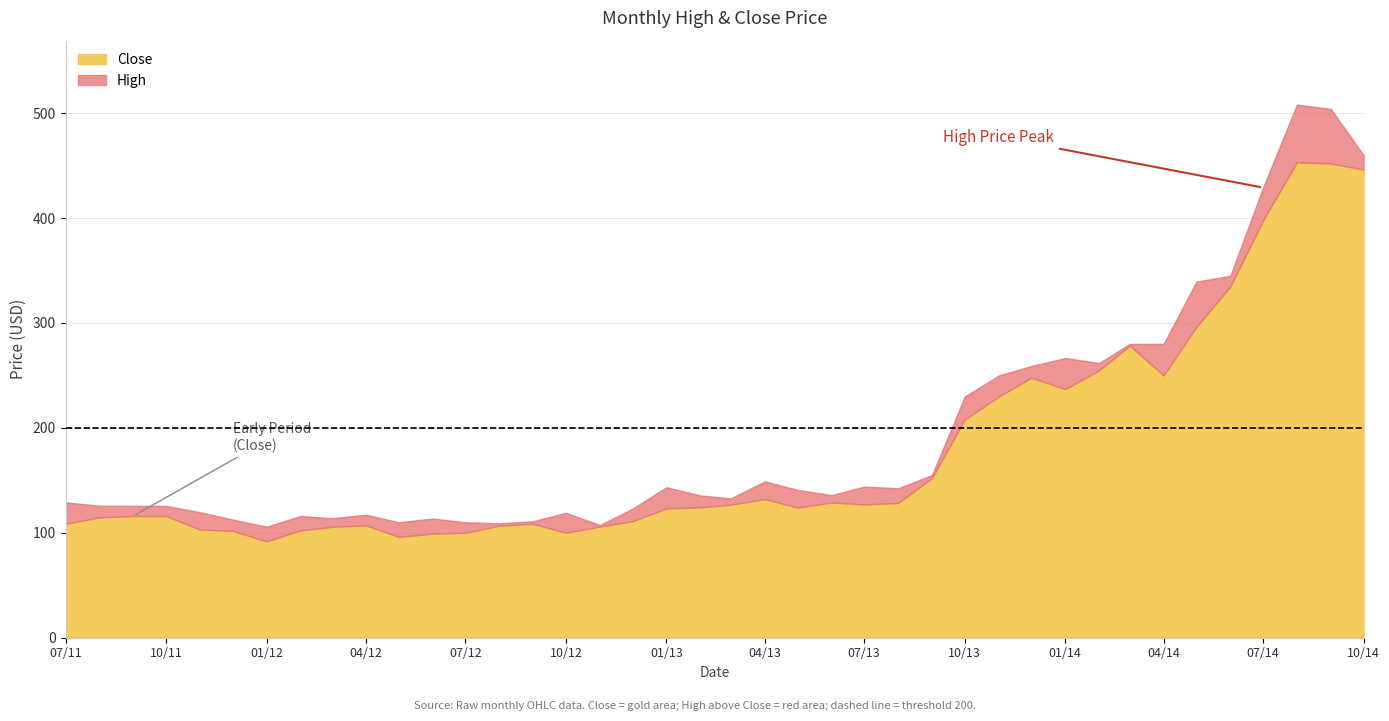

What is the average value of the Close series?

178.6